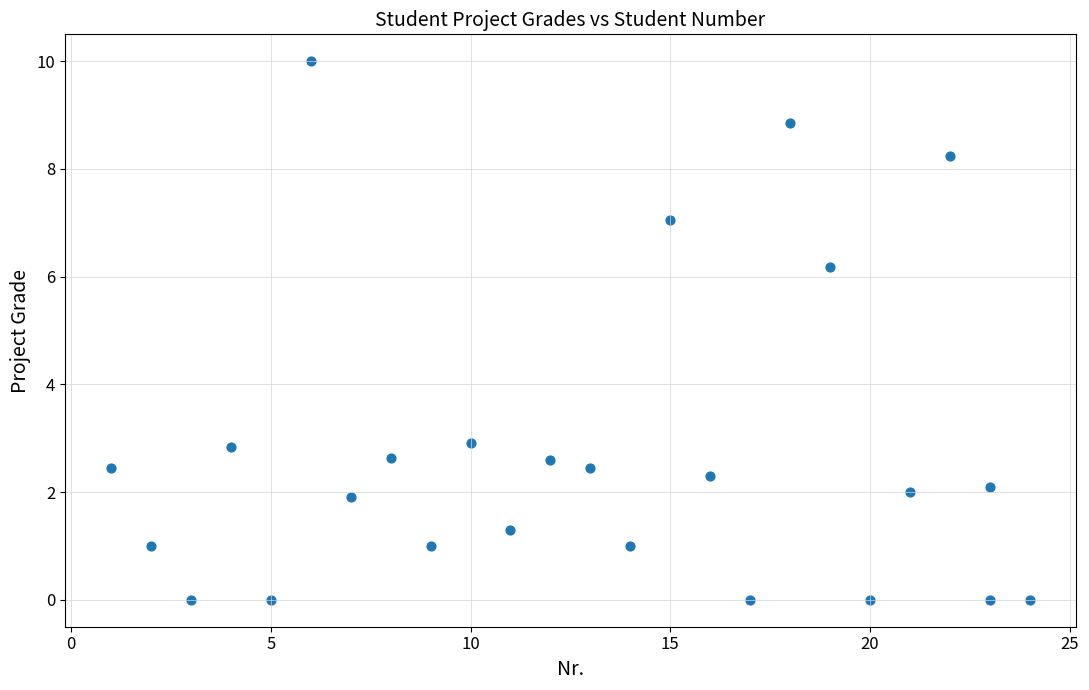

What is the range of X values (max minus min)?

23.0